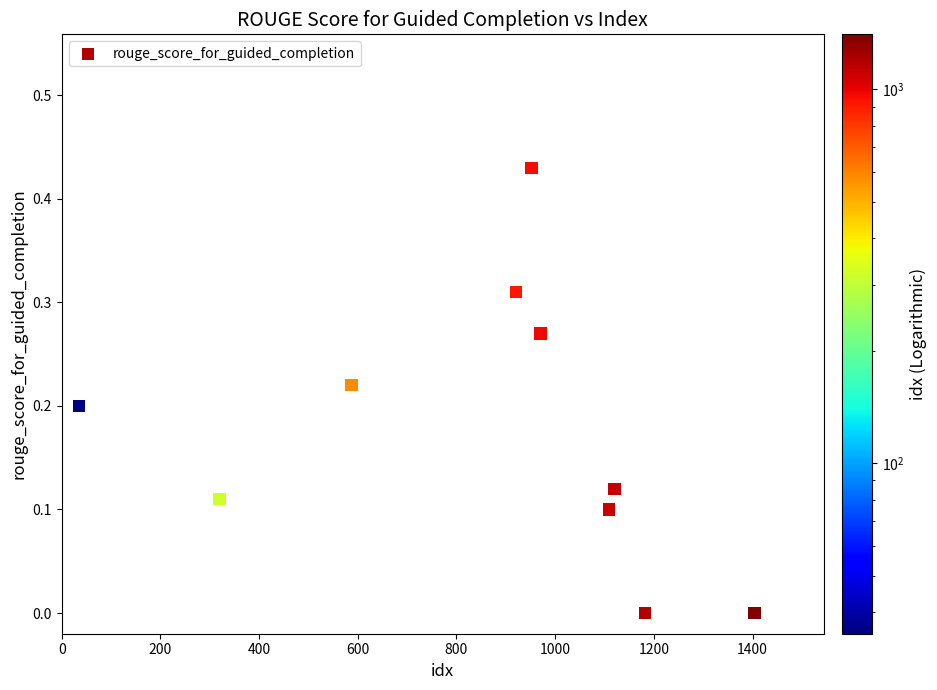

What is the range of X values (max minus min)?

1369.0